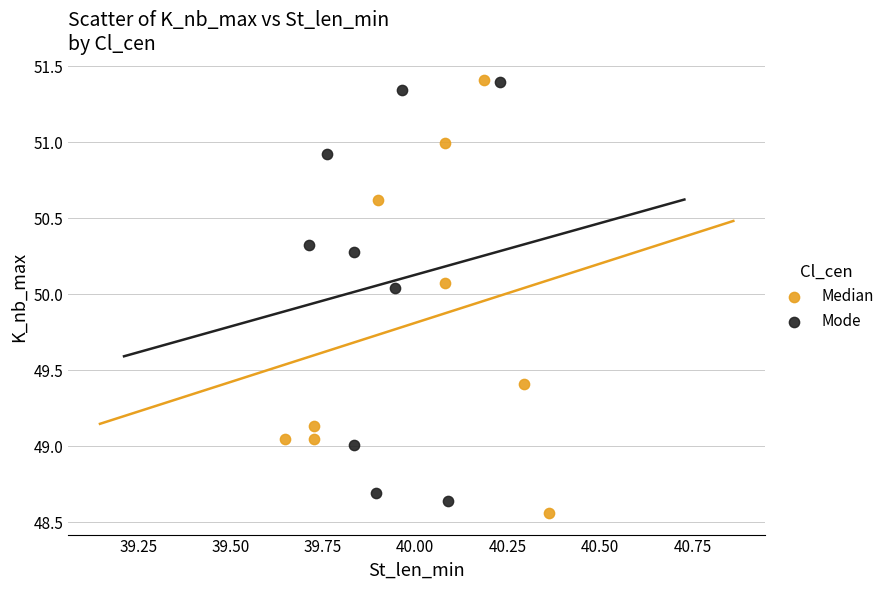

What are all the series names shown in the legend?

Median, Mode